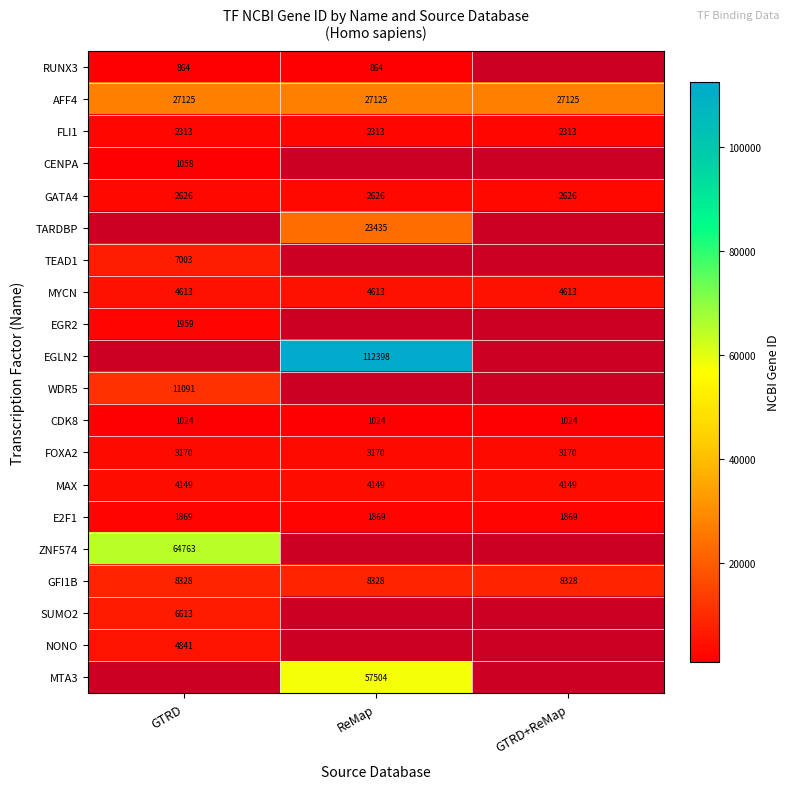

At how many categories does at least one series exceed 99162?

1